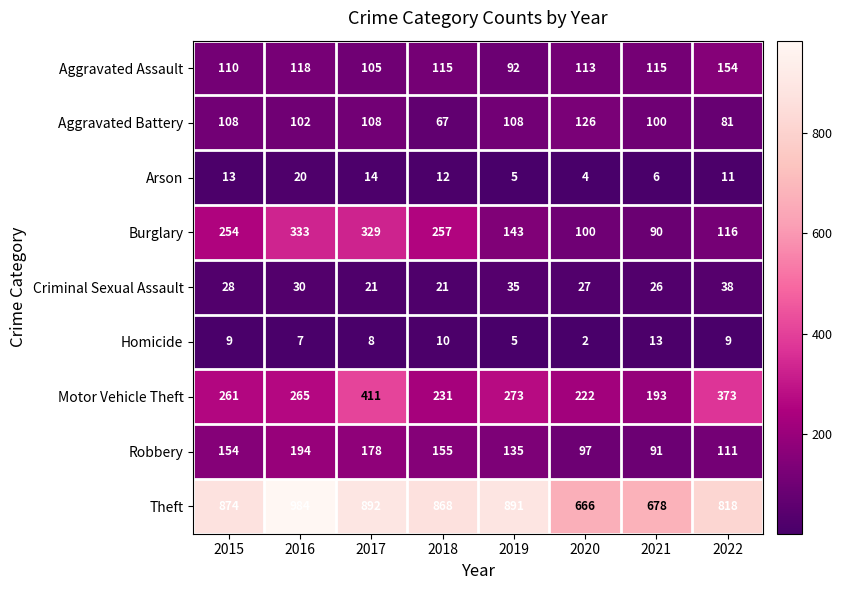

Which series has the largest total across all categories?

Theft